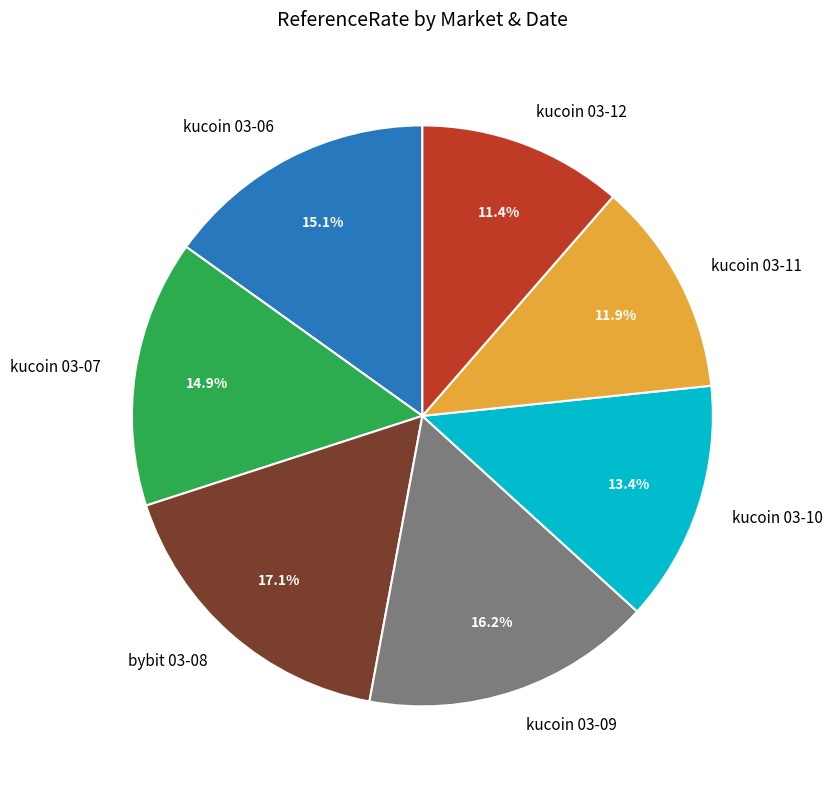

Which category has the biggest portion of the pie?

bybit 03-08